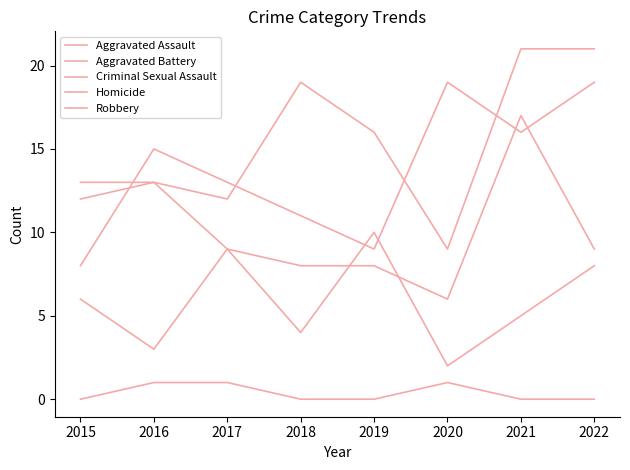

How many lines are shown in the chart?

5